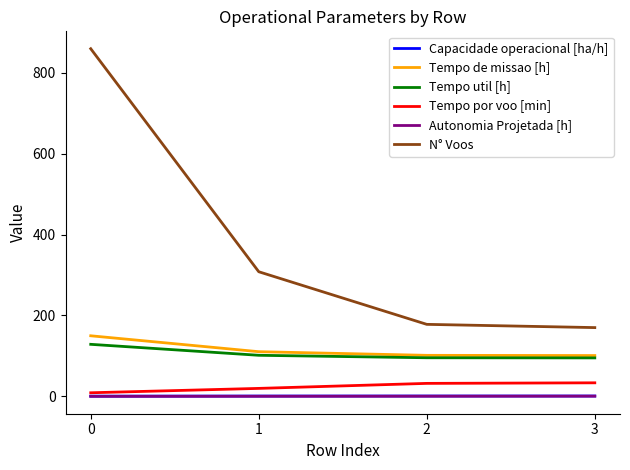

Which series has the largest total across all categories?

N° Voos